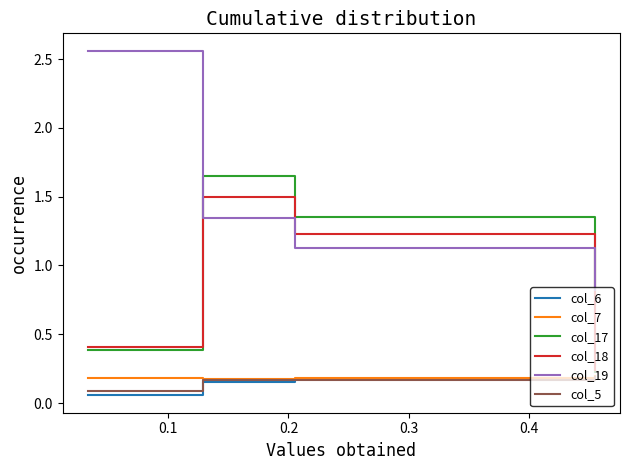

True or false: col_6 and col_19 cross at least once.

False